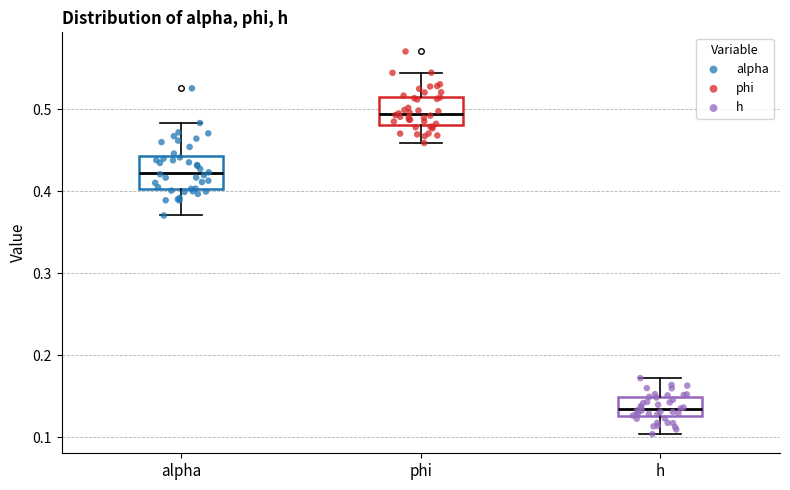

Reading left to right, read every box against the y-axis: the position of its median line, the range the box covers, and the ends of its whiskers. The values are not printed on the chart, so give them approximately, as read against the axis.

alpha: median 0.42, box 0.40 to 0.44, whiskers 0.37 to 0.48
phi: median 0.49, box 0.48 to 0.51, whiskers 0.46 to 0.54
h: median 0.13 (inside the box), box 0.13 to 0.15, whiskers 0.10 to 0.17